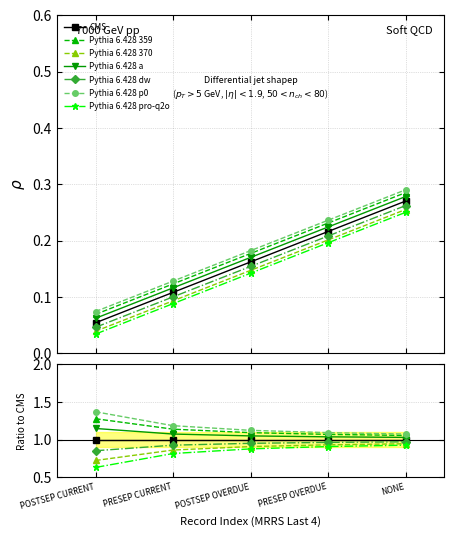

True or false: the data shows 0.1 at PRESEP CURRENT.

False